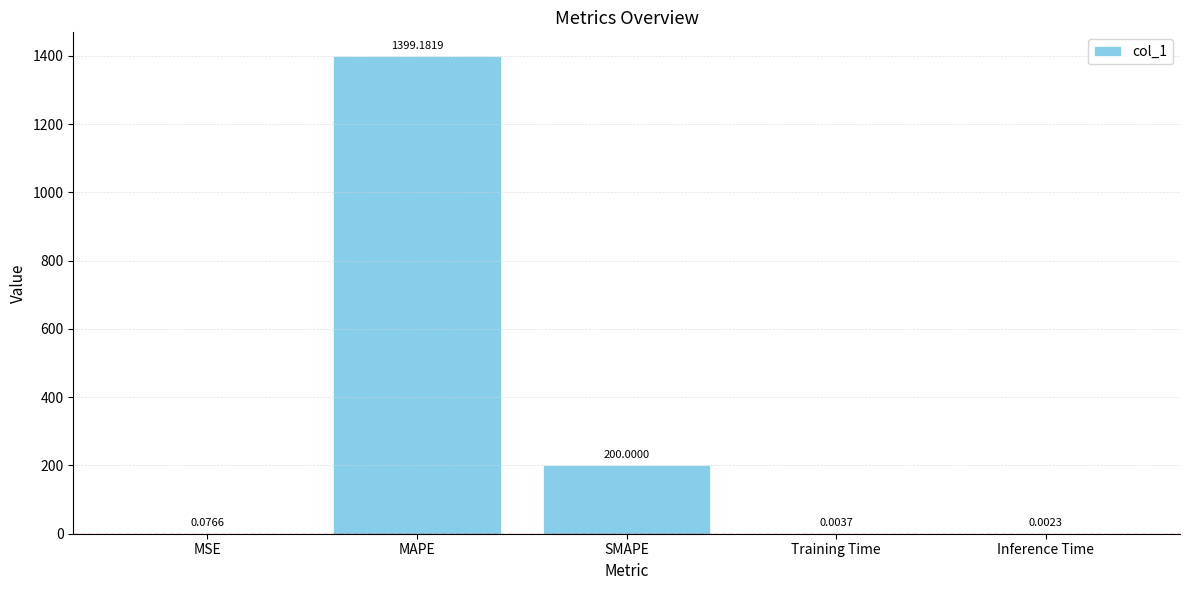

Are the bars horizontal?

No